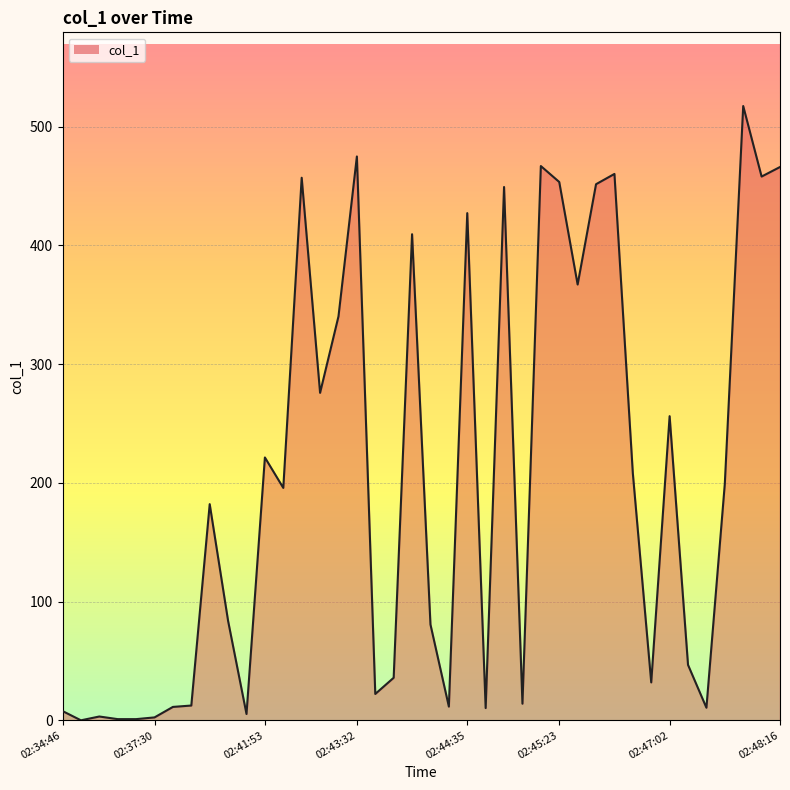

What is the difference between the maximum and minimum values?

517.4